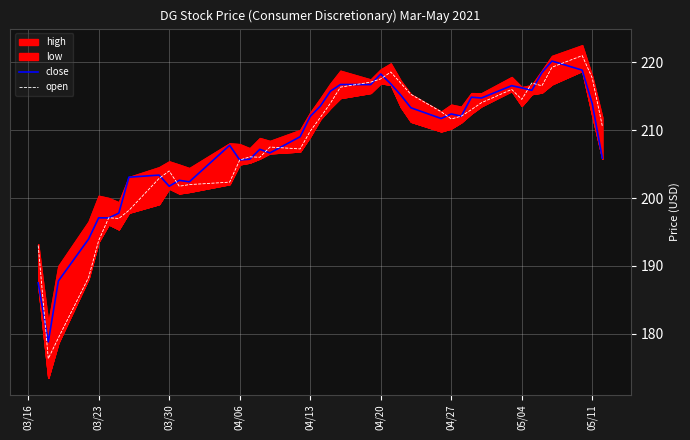

What is the sum of all close values?

8325.5